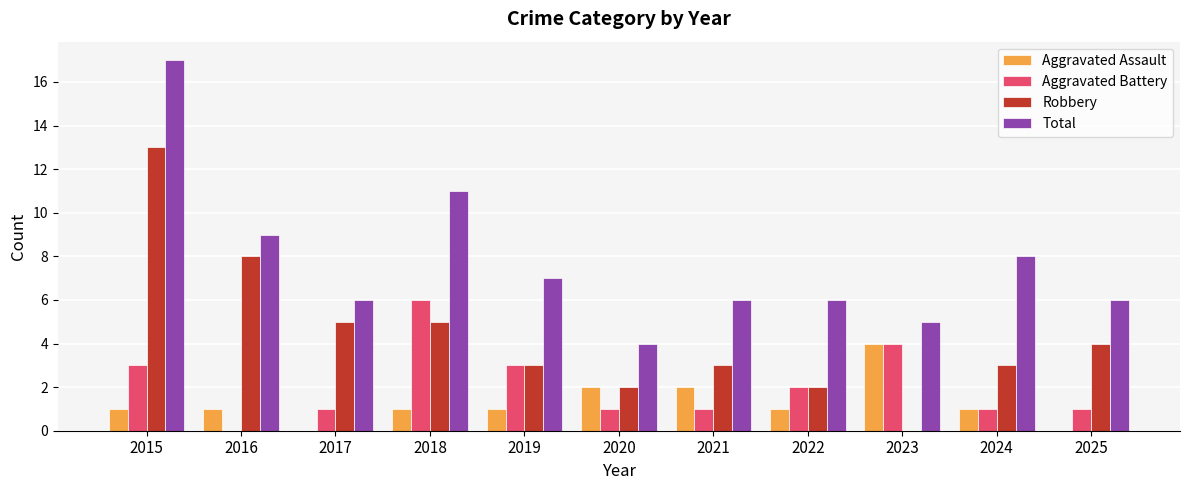

True or false: Aggravated Assault has a value of 0 at 2019.

False